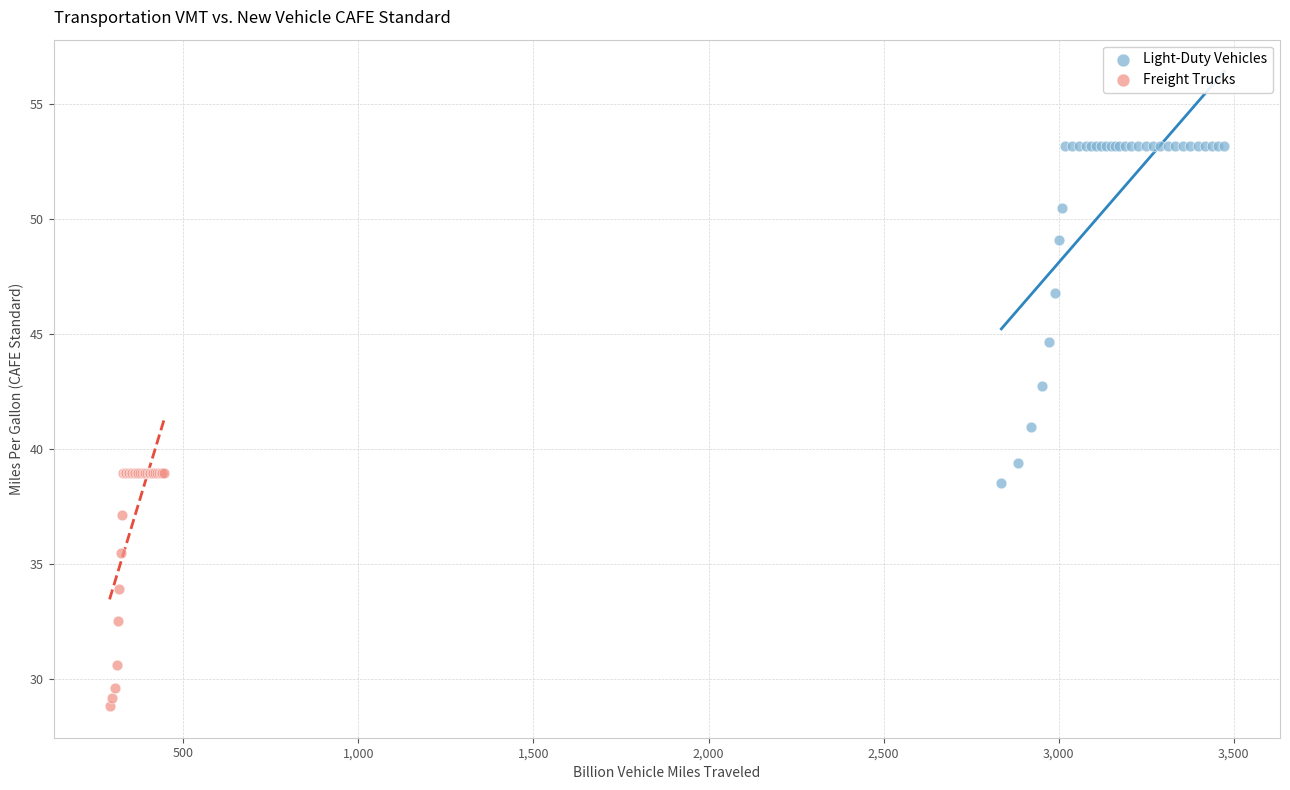

Which series contains the highest Y value?

Light-Duty Vehicles